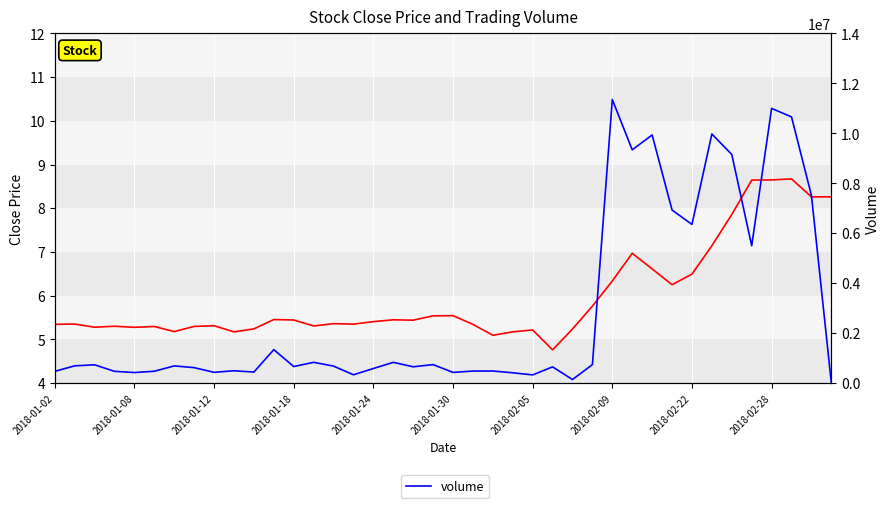

How many lines are shown in the chart?

2